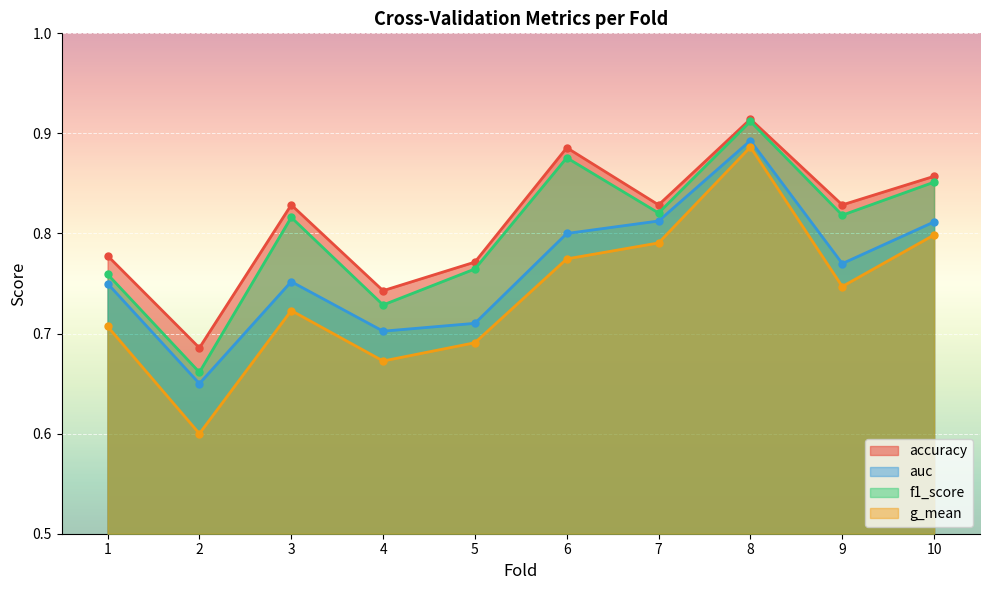

The f1_score series shows 0.5 at 9. True or false?

False